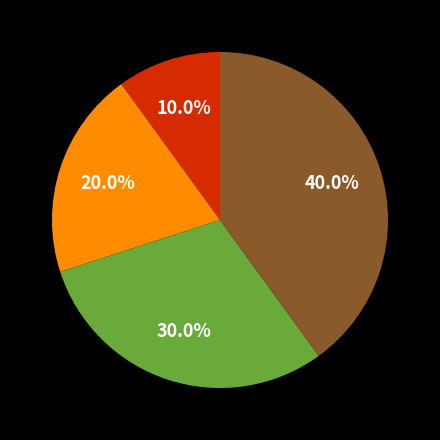

Is there any slice that represents more than half of the pie?

No